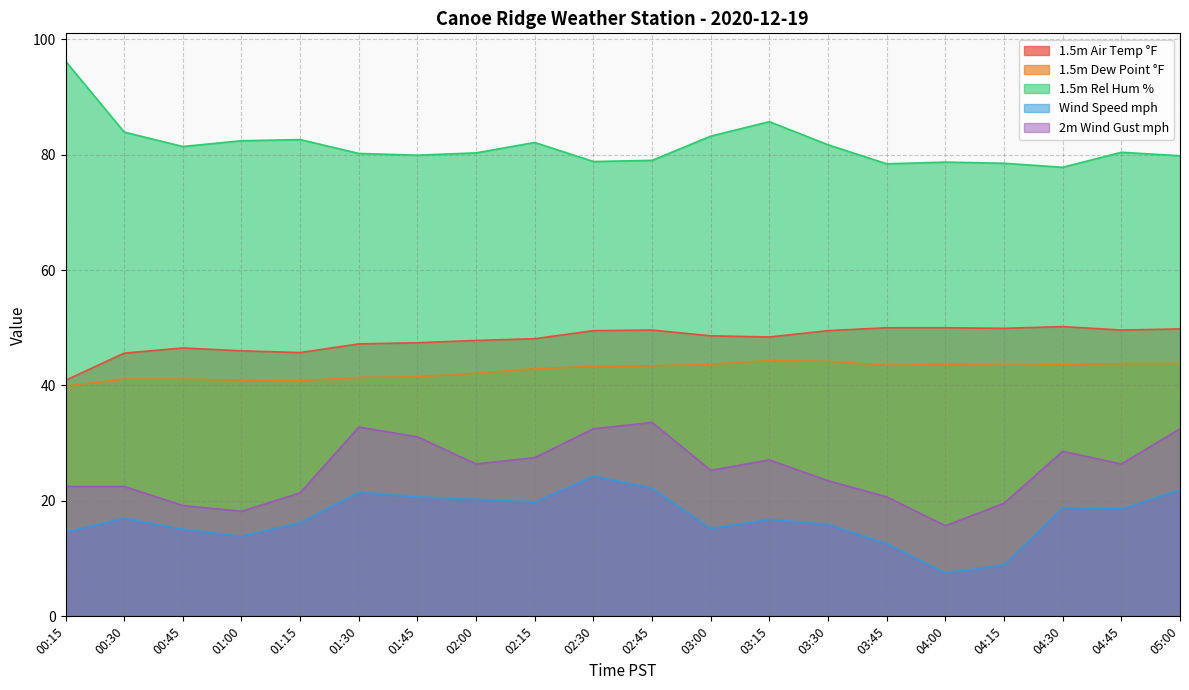

True or false: 1.5m Rel Hum % and 1.5m Dew Point °F intersect in this chart.

False